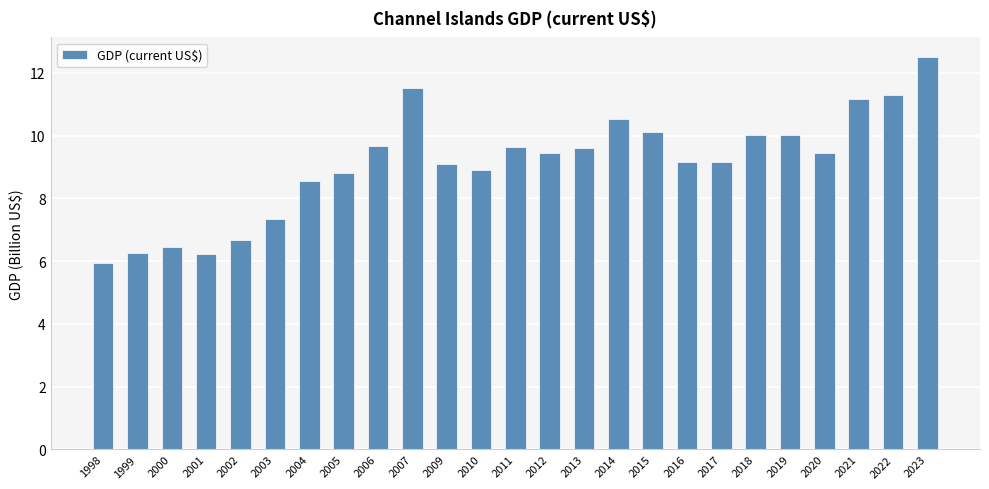

How many bars are there in total?

25